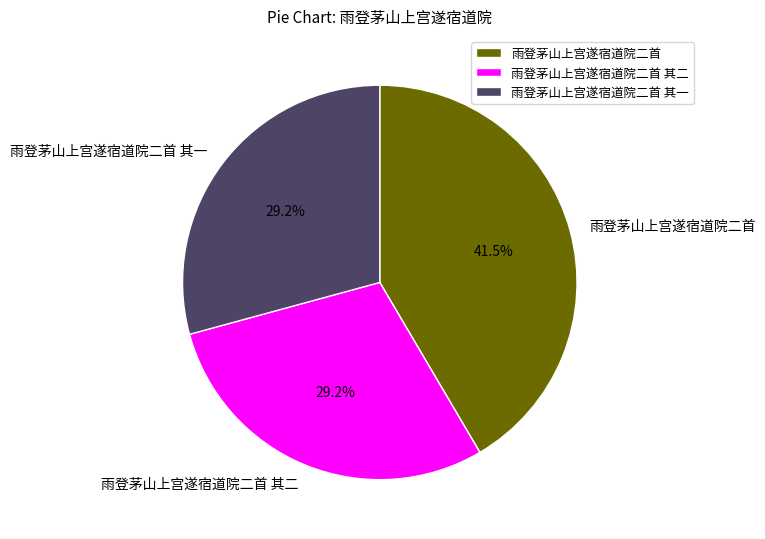

Is 雨登茅山上宫遂宿道院二首 其二 the majority of the pie?

No